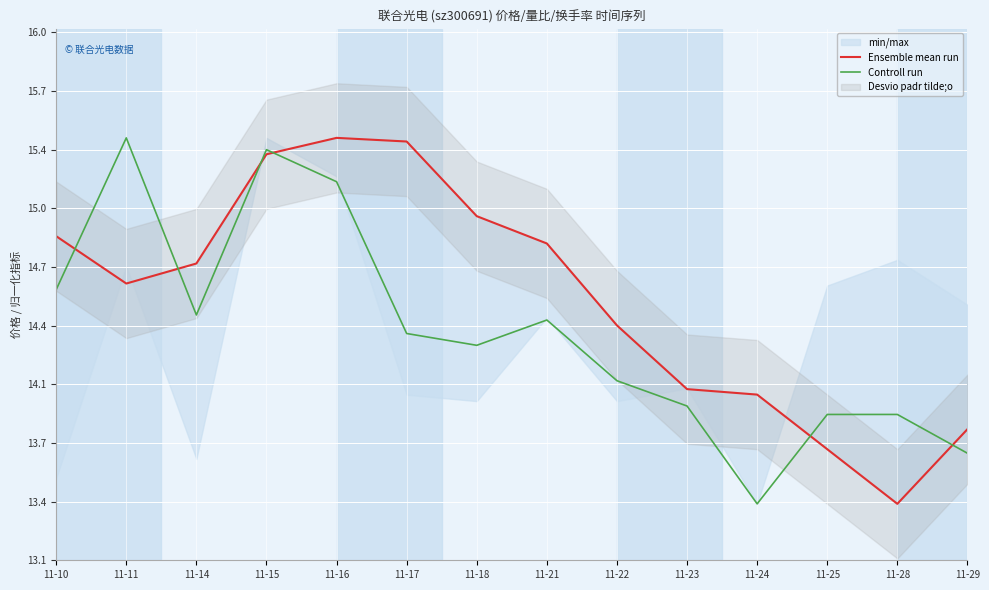

Which series changed the most between 11-23 and 11-29?

Controll run